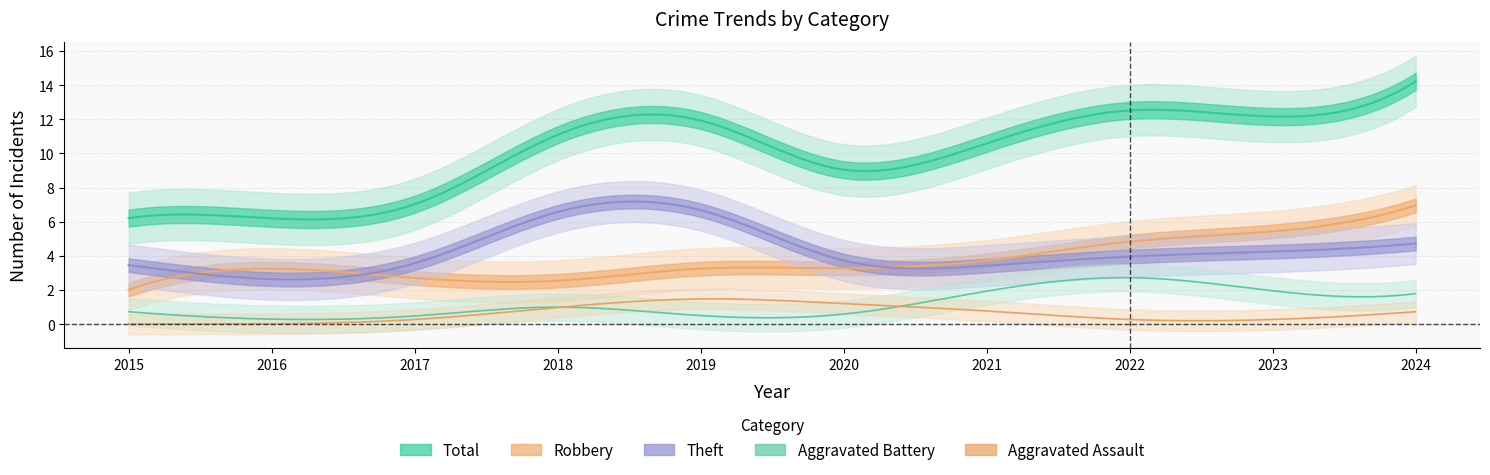

Which series has the largest range (max minus min)?

Total